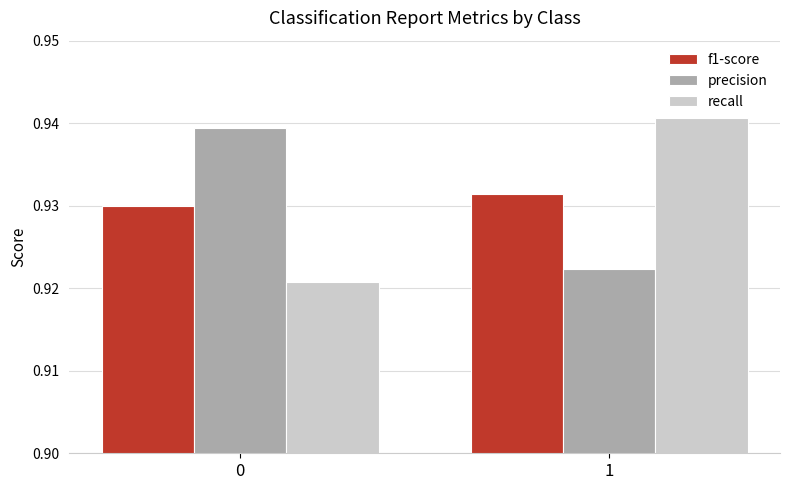

Is the value of recall at 1 greater than the value of precision at 0?

Yes